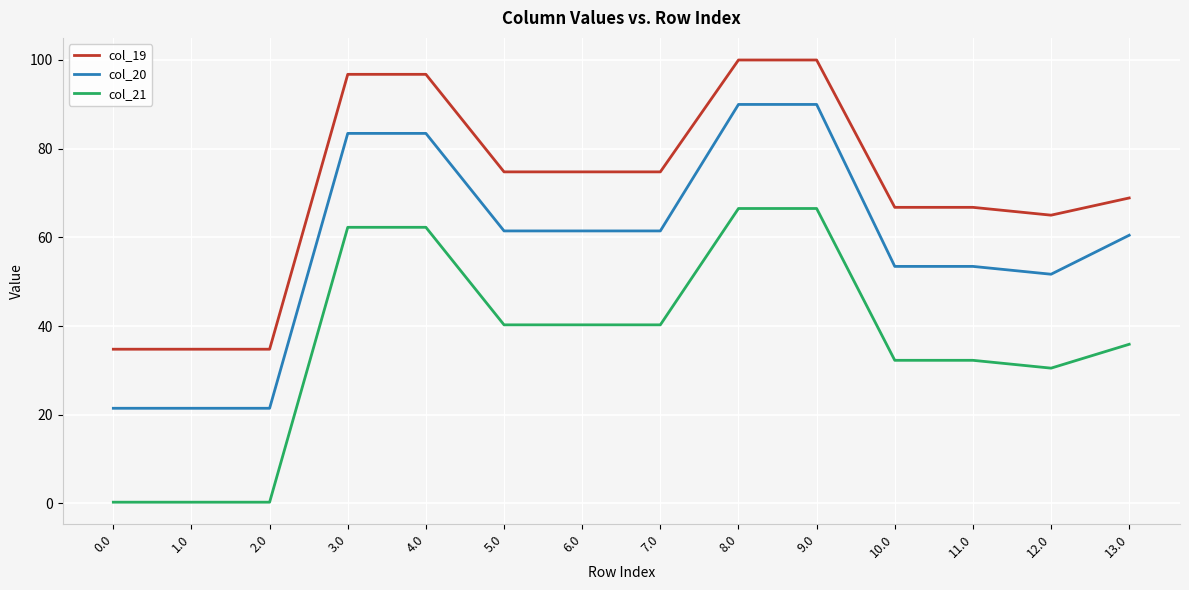

What is the sum of the col_20 values at 11.0 and 12.0?

105.1